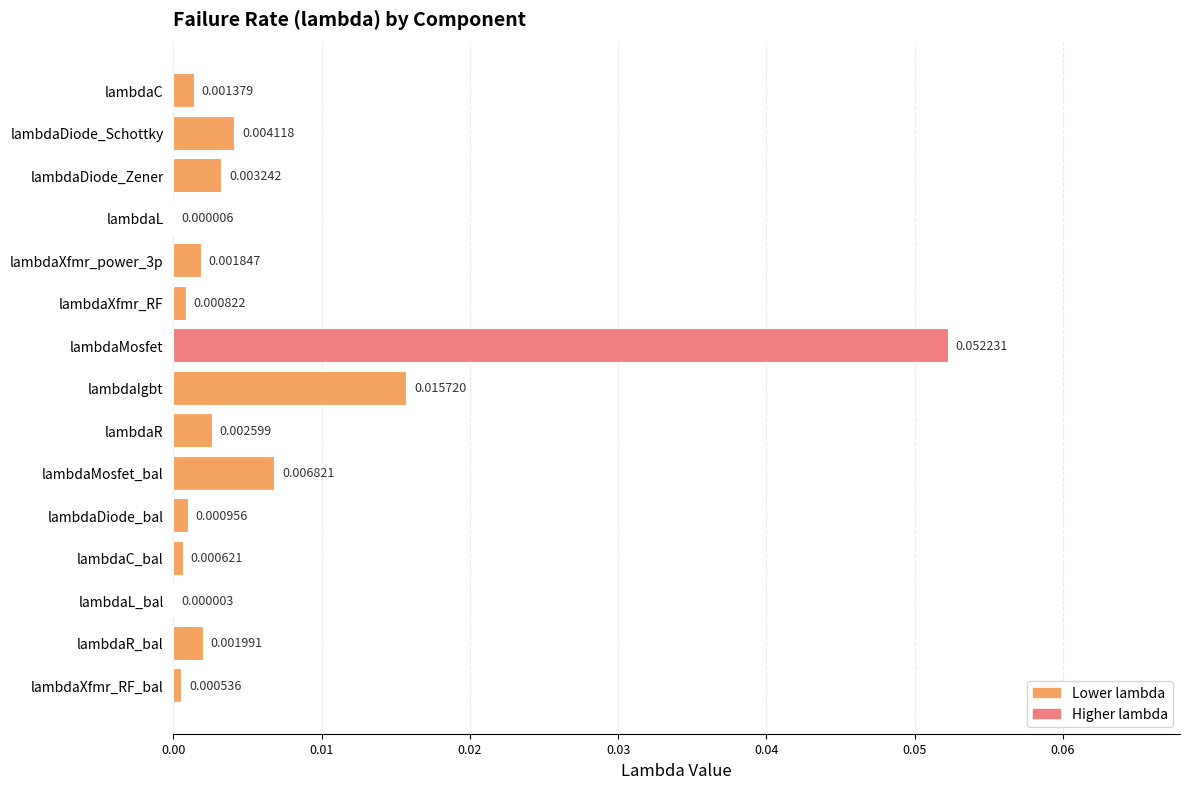

At which category does the chart reach its peak across all series?

lambdaMosfet